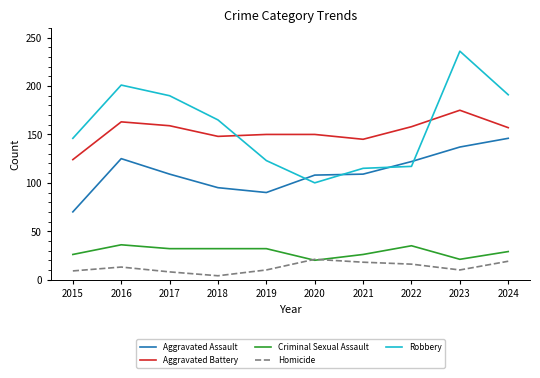

True or false: Homicide and Aggravated Assault cross at least once.

False